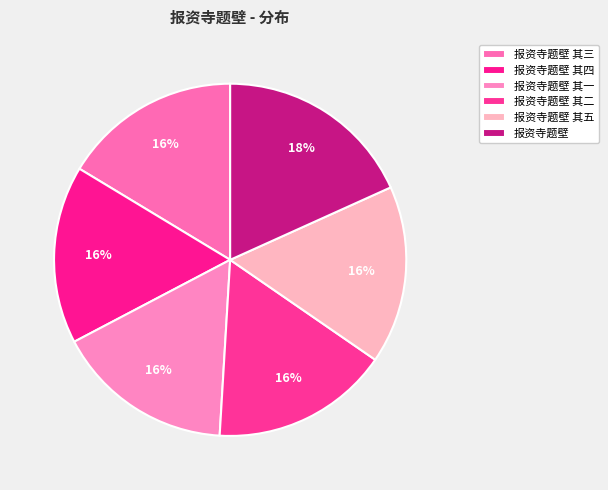

To the nearest percent, what is the combined percentage of 报资寺题壁 其一 and 报资寺题壁 其二?

33%